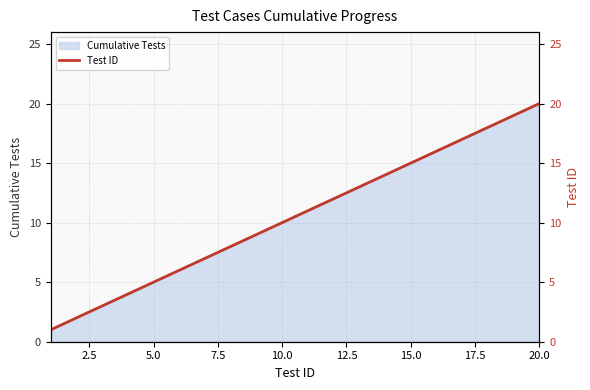

Which category has the highest value in the Cumulative Tests series?

20.0